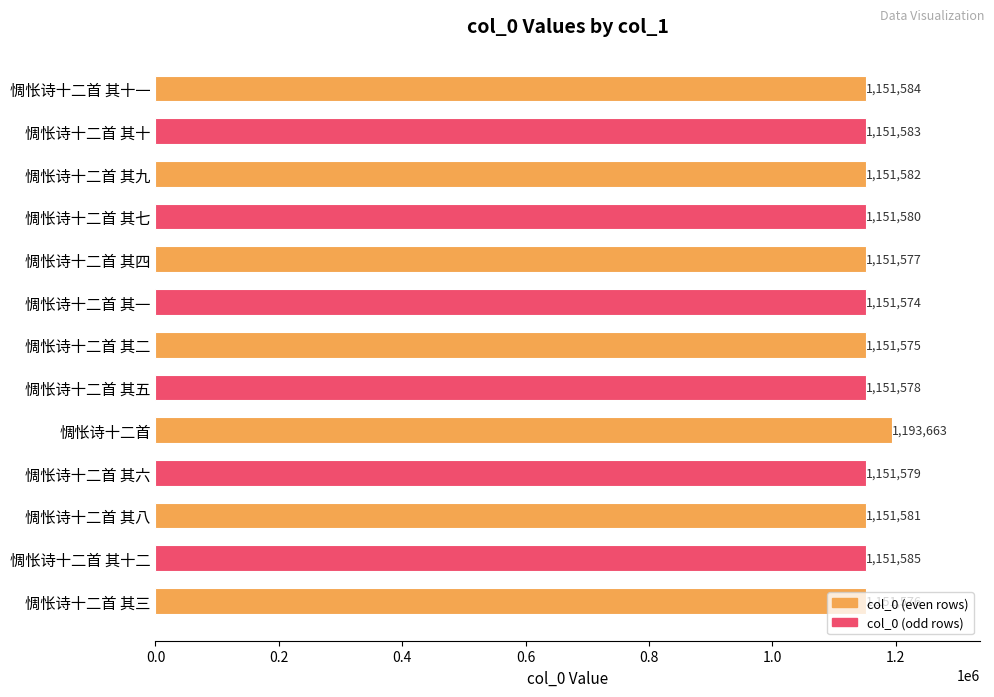

Rank the categories by value from lowest to highest.

惆怅诗十二首 其一, 惆怅诗十二首 其二, 惆怅诗十二首 其三, 惆怅诗十二首 其四, 惆怅诗十二首 其五, 惆怅诗十二首 其六, 惆怅诗十二首 其七, 惆怅诗十二首 其八, 惆怅诗十二首 其九, 惆怅诗十二首 其十, 惆怅诗十二首 其十一, 惆怅诗十二首 其十二, 惆怅诗十二首